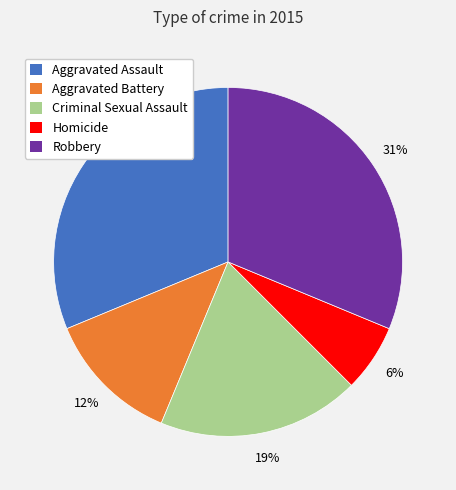

To the nearest percent, what portion does Criminal Sexual Assault represent?

19%